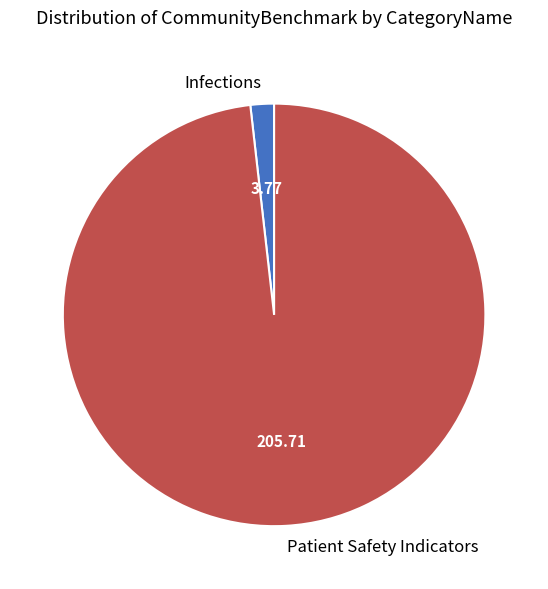

What is the largest slice in the pie chart?

Patient Safety Indicators